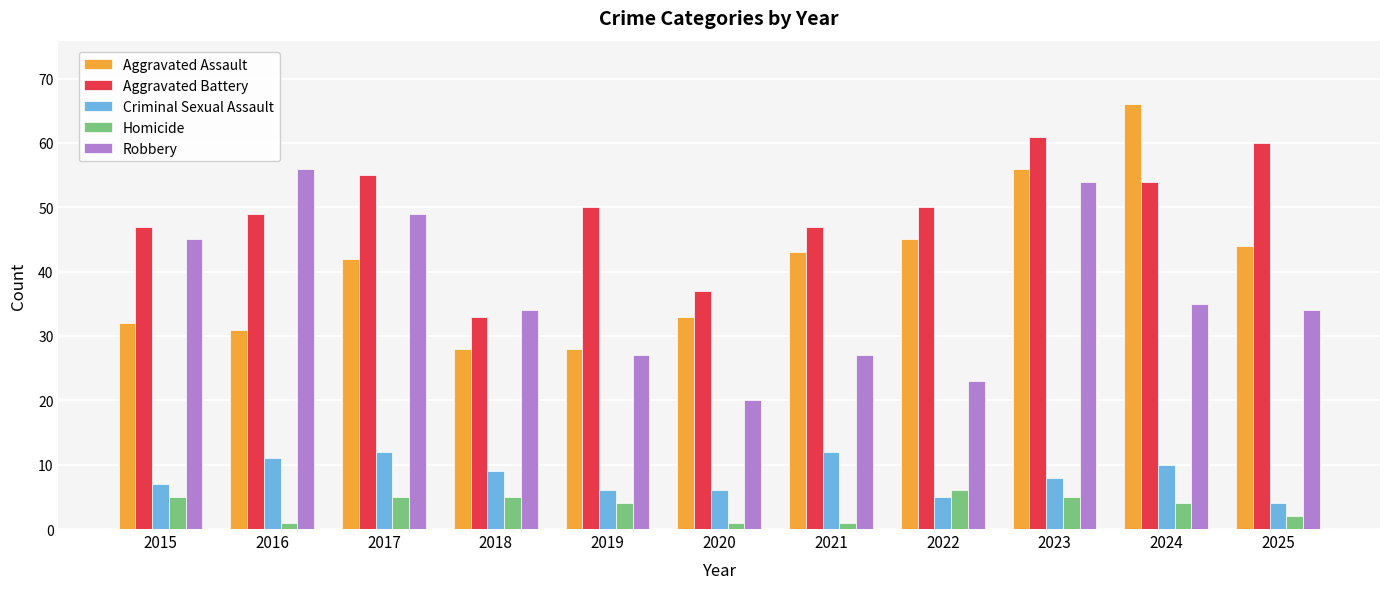

How many bars are there in each group?

5